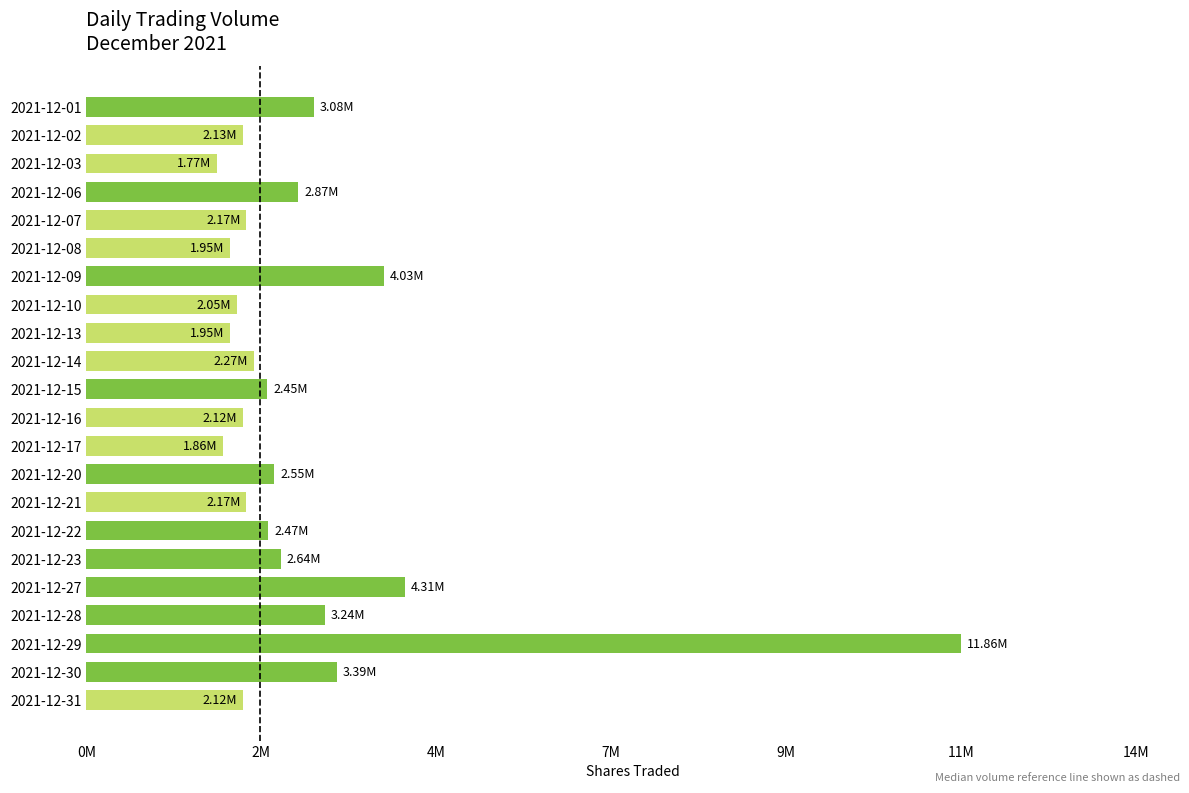

What is the average value?

2974671